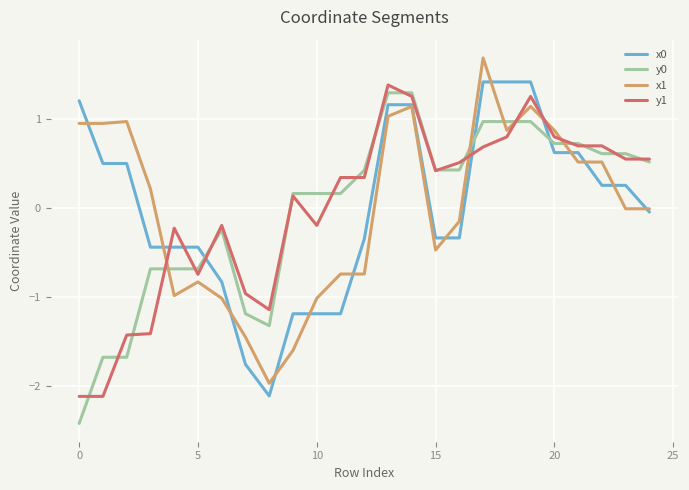

What is the maximum value shown in the chart?

1.7